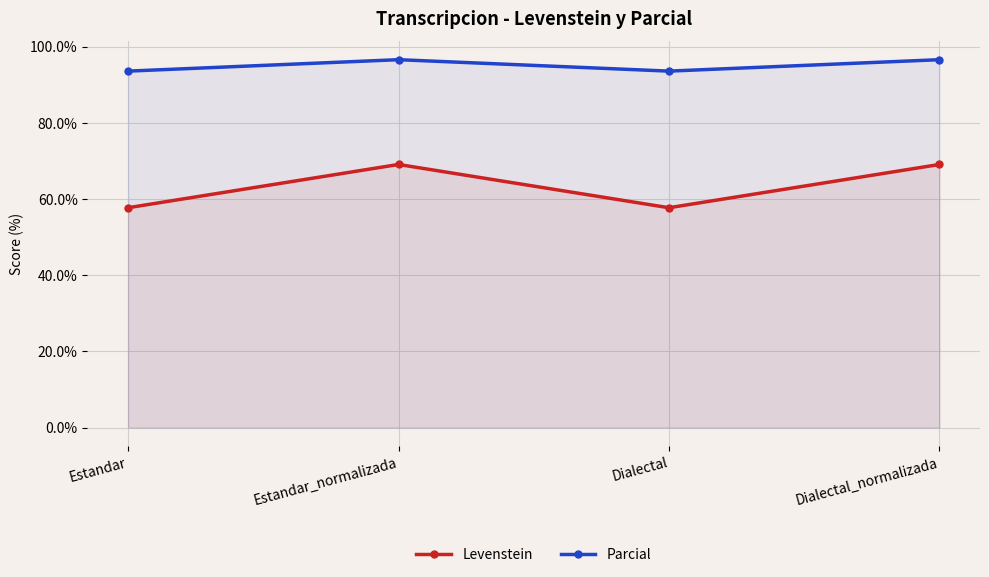

How many interior local peaks does the Levenstein series have?

1